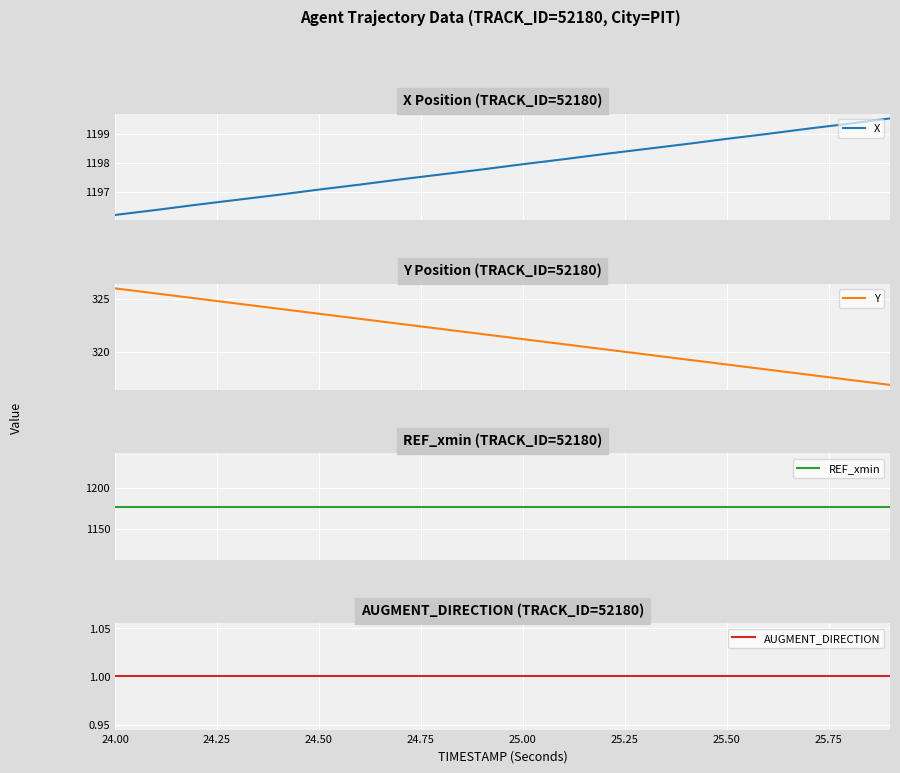

Rank the series by their maximum value, from lowest to highest.

AUGMENT_DIRECTION, Y, REF_xmin, X